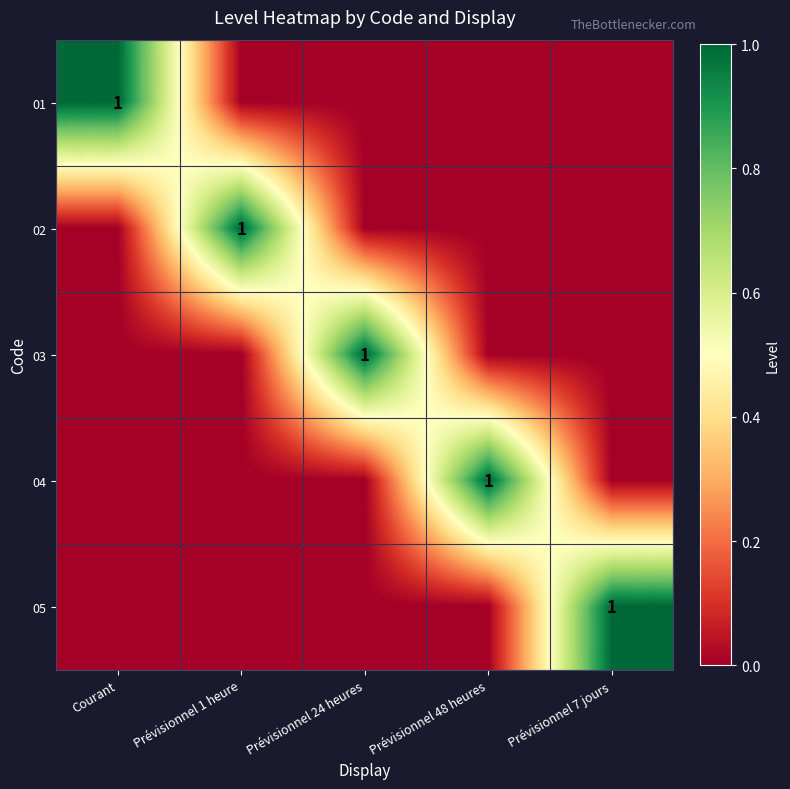

At Prévisionnel 24 heures, list the series in order from smallest to largest.

01, 02, 04, 05, 03